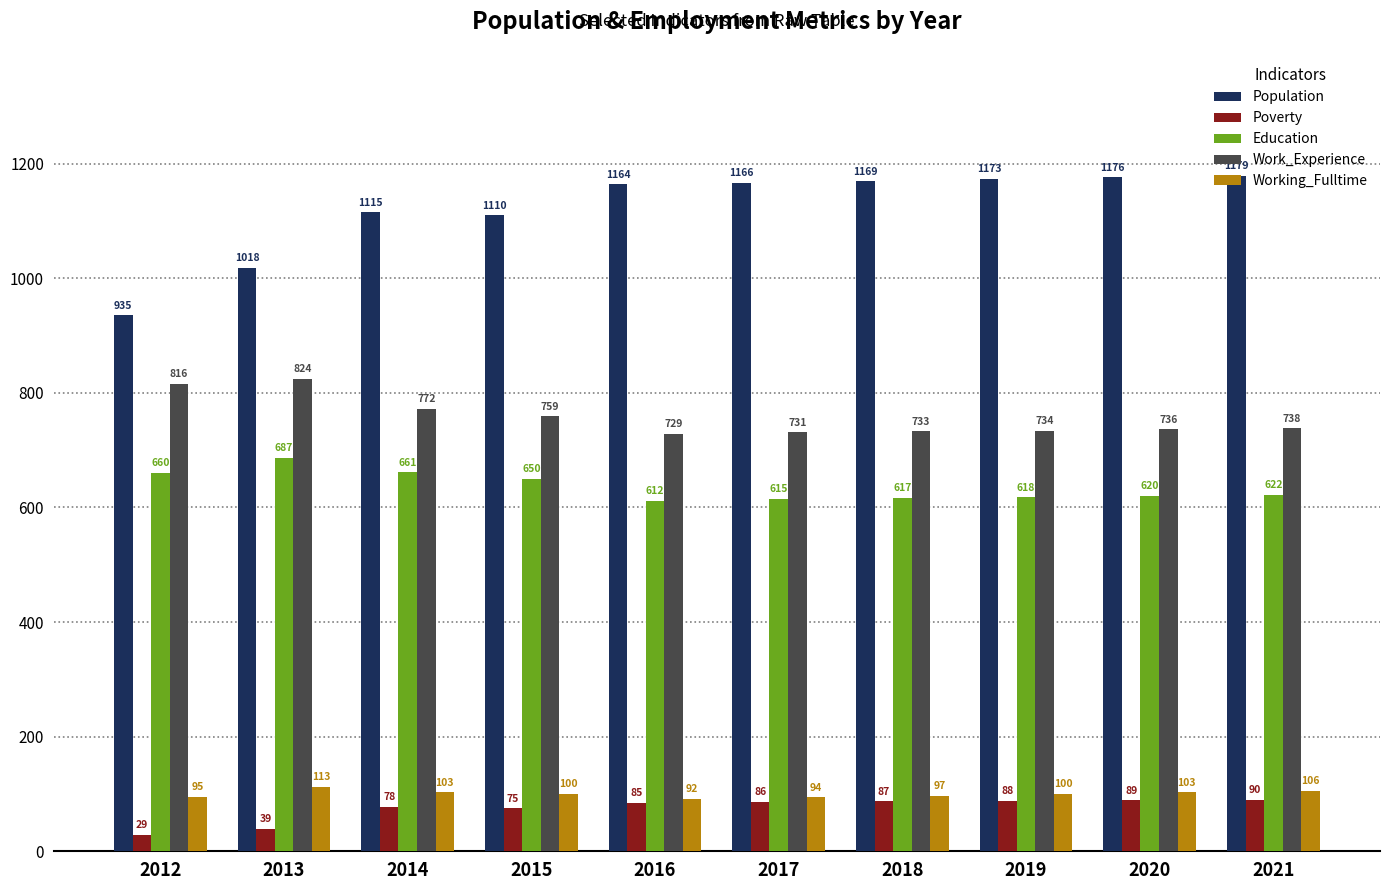

The value of Work_Experience at 2018 is 1100. True or false?

False